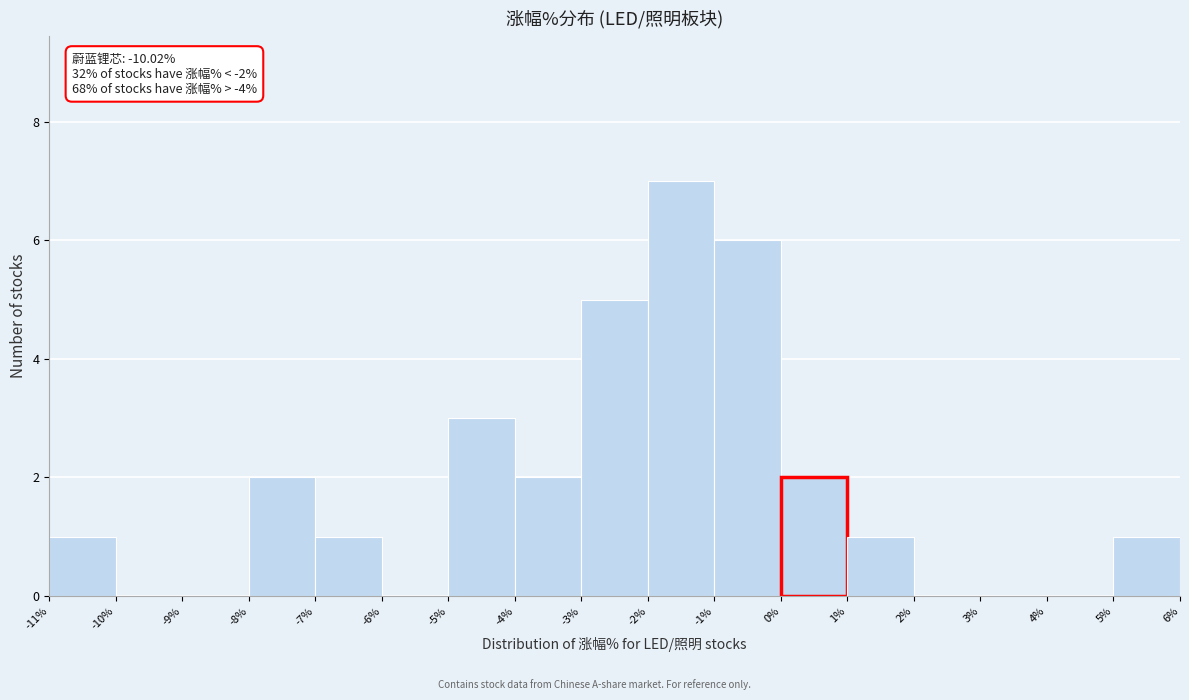

Which range on the x-axis has the tallest bar?

-2% to -1%